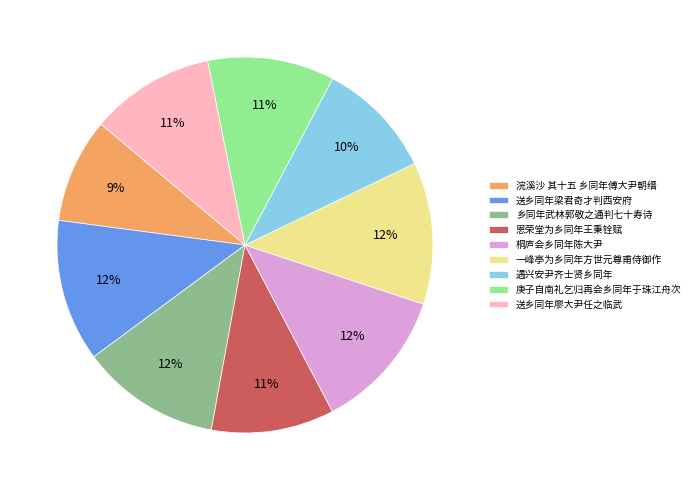

To the nearest percent, what is the difference between the 送乡同年梁君奇才判西安府 and 庚子自南礼乞归再会乡同年于珠江舟次 slice percentages?

1%